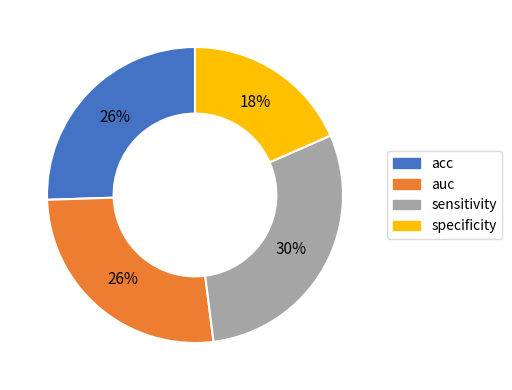

Is it true that auc is 26% of the pie?

True